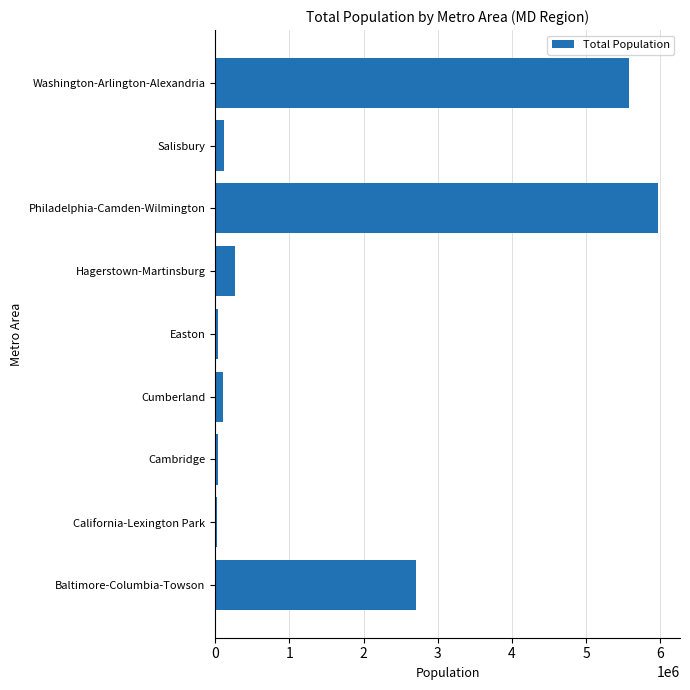

Which category has the highest value across all series?

Philadelphia-Camden-Wilmington